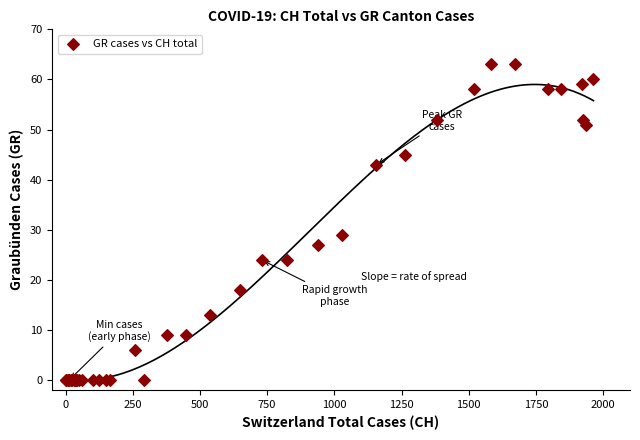

What Y value in the scatter plot is closest to 31?

29